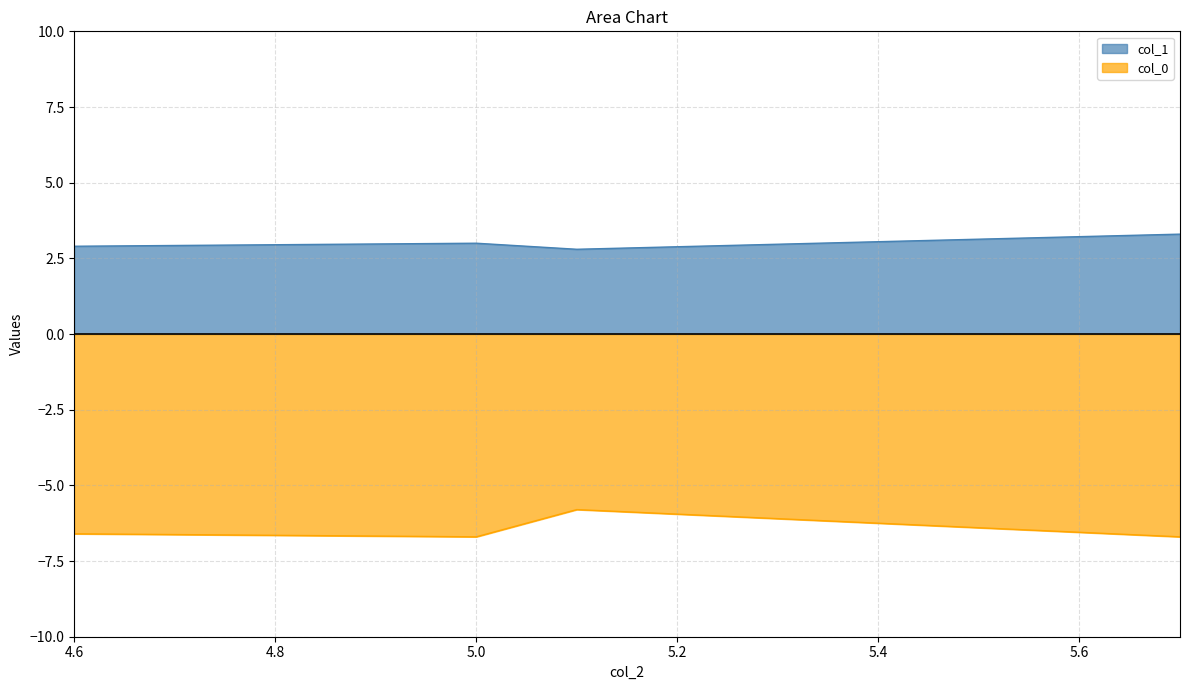

What is the value of the col_1 point at the 1st from the left?

2.9